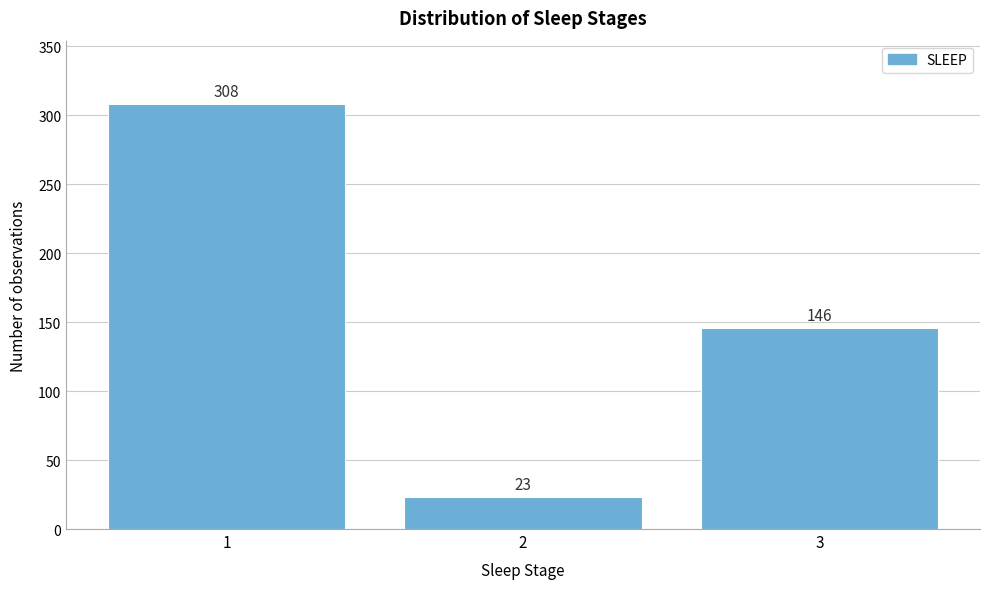

Reading left to right, transcribe all the data shown in this chart.

1=308	2=23	3=146